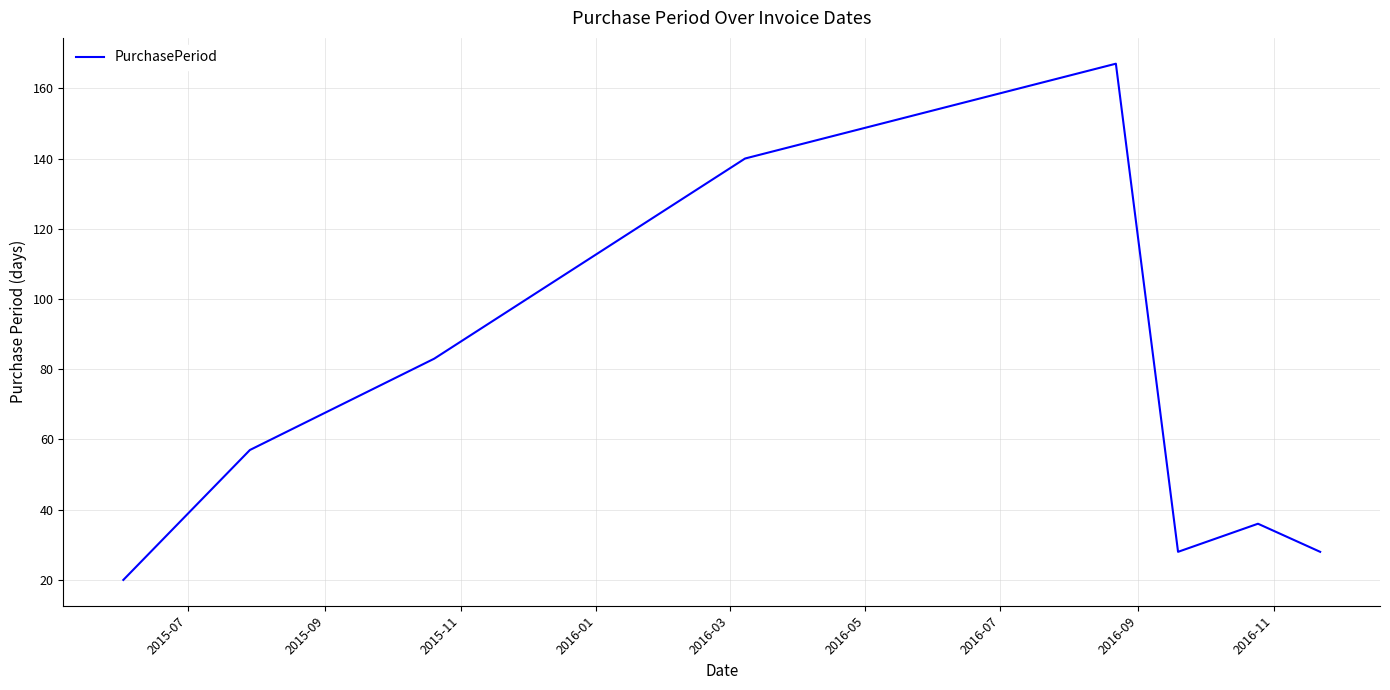

What is the average value?

70